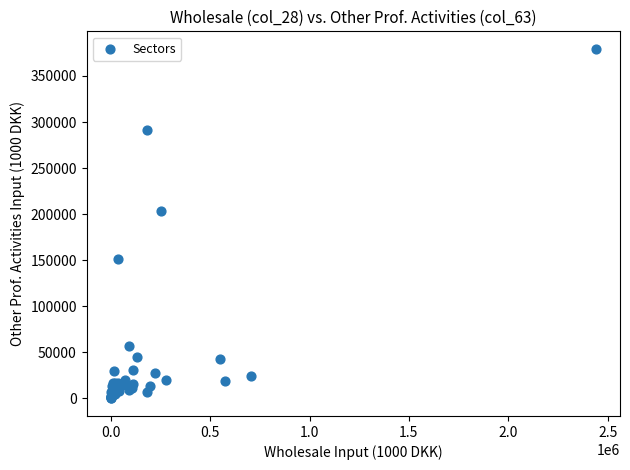

What Y value in the scatter plot is closest to 189704?

203197.9